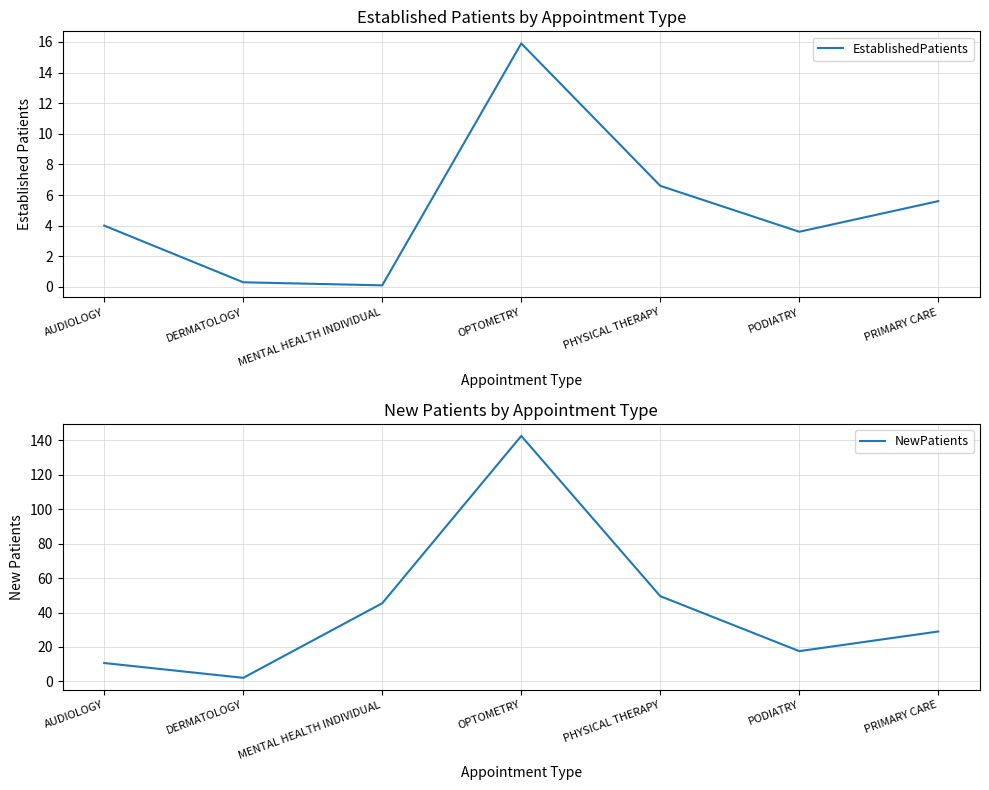

True or false: EstablishedPatients and NewPatients cross at least once.

False